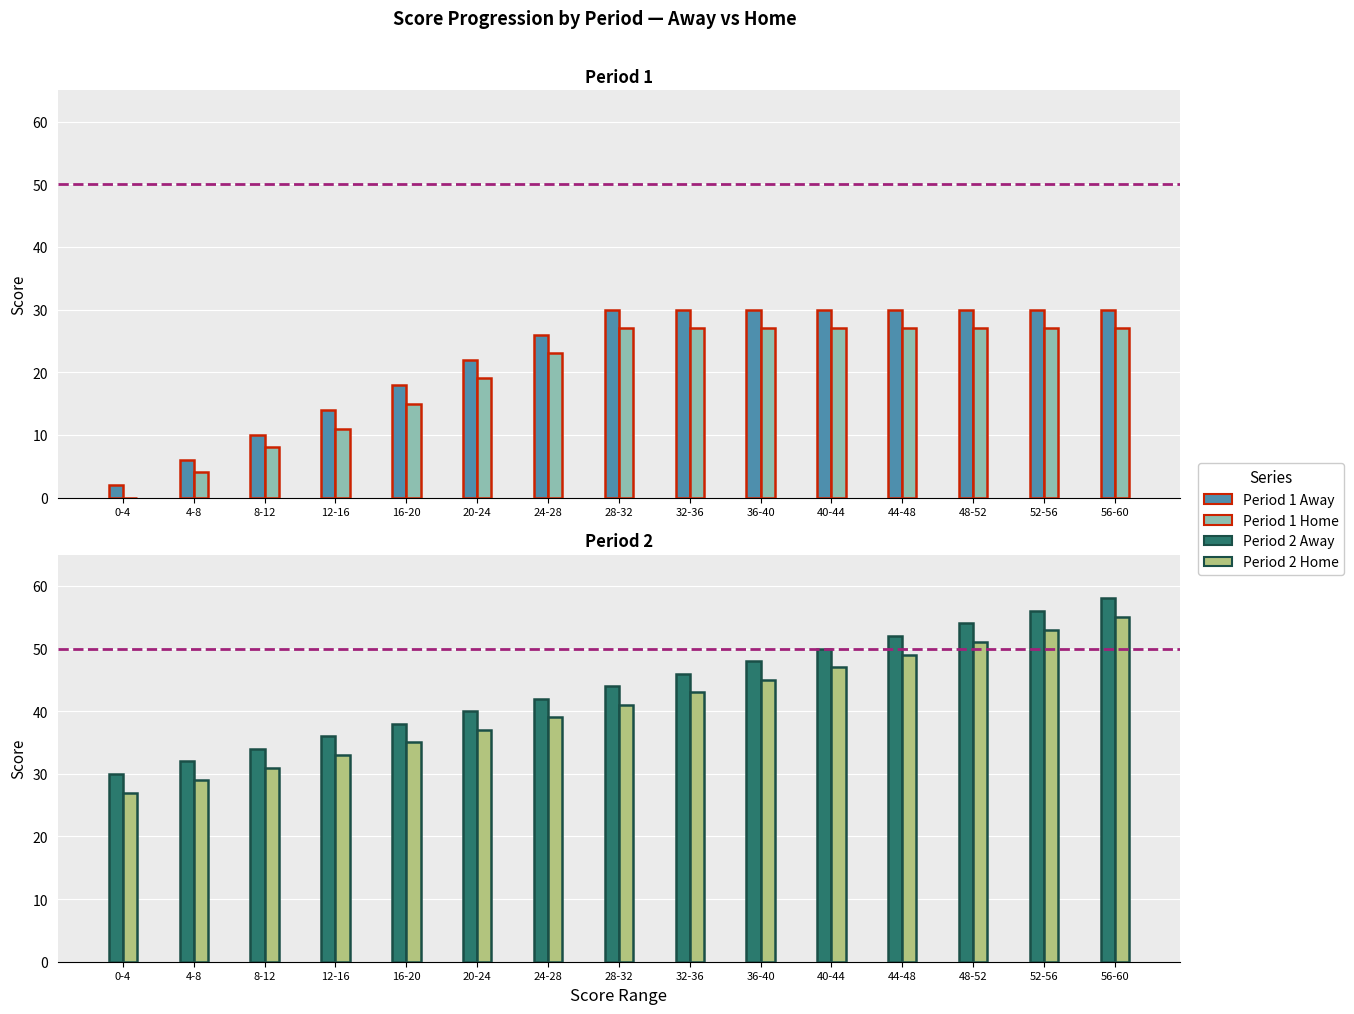

What are all the series names shown in the legend?

Period 1 Away, Period 1 Home, Period 2 Away, Period 2 Home